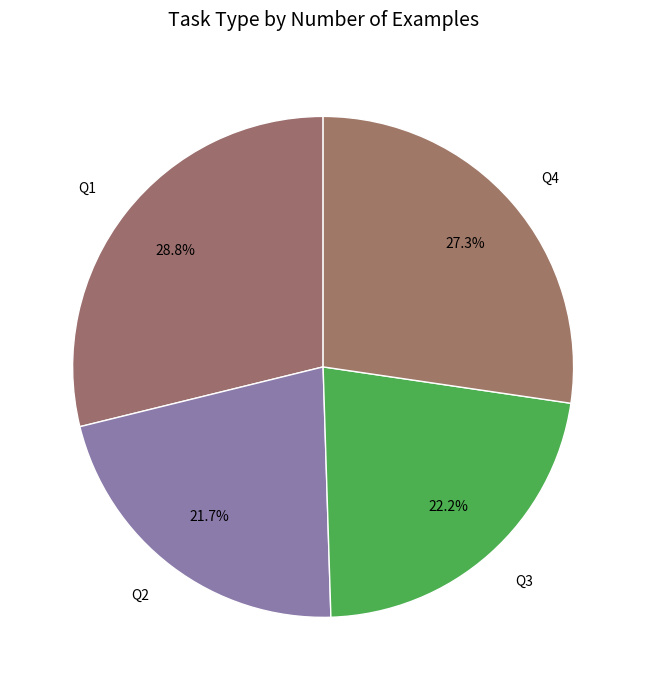

What is the ratio of the value at Q3 to the value at Q4?

0.8